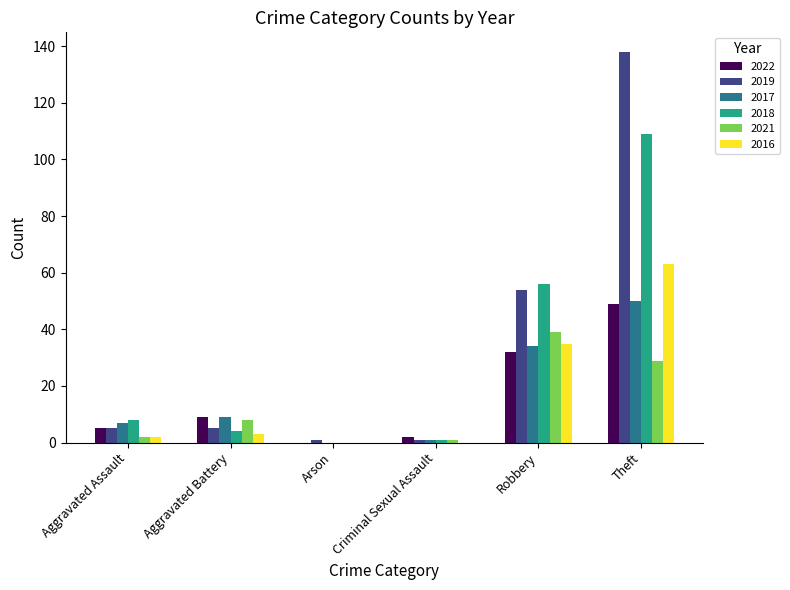

Which category has the highest value in the 2018 series?

Theft